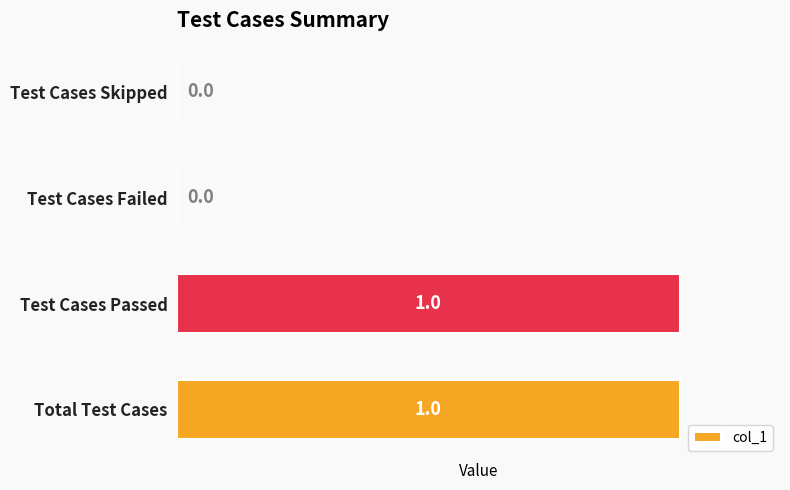

Is it true that the value at Test Cases Failed is 0?

True